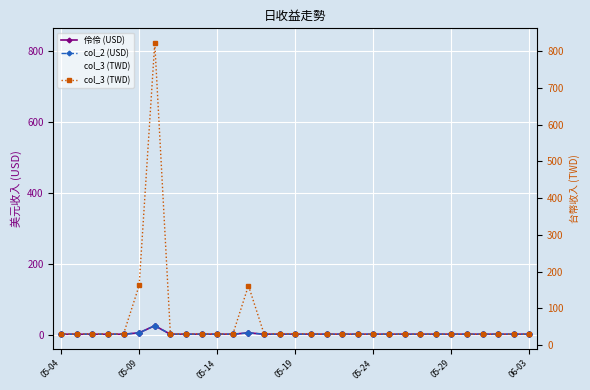

How many lines are shown in the chart?

3